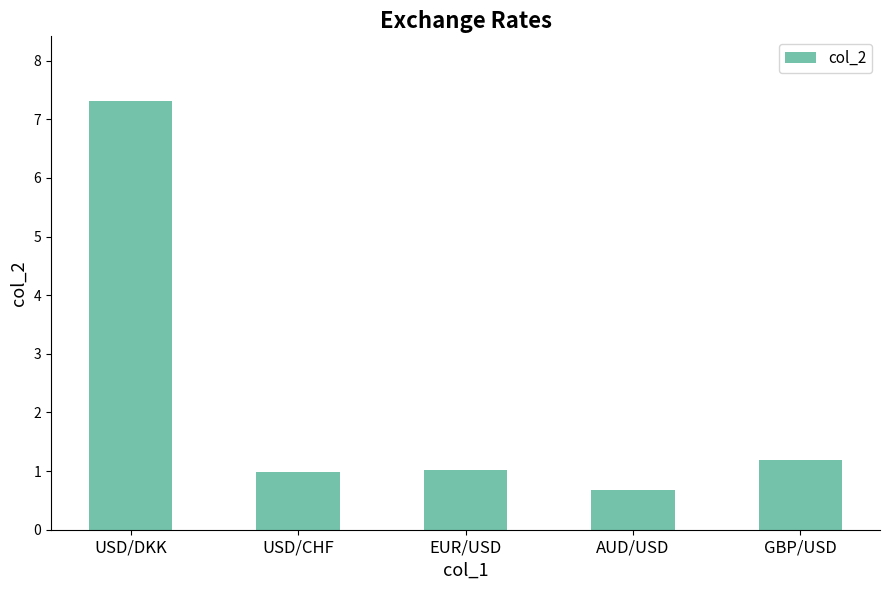

Reading right to left, transcribe all the data shown in this chart.

GBP/USD=1.2	AUD/USD=0.7	EUR/USD=1.0	USD/CHF=1.0	USD/DKK=7.3